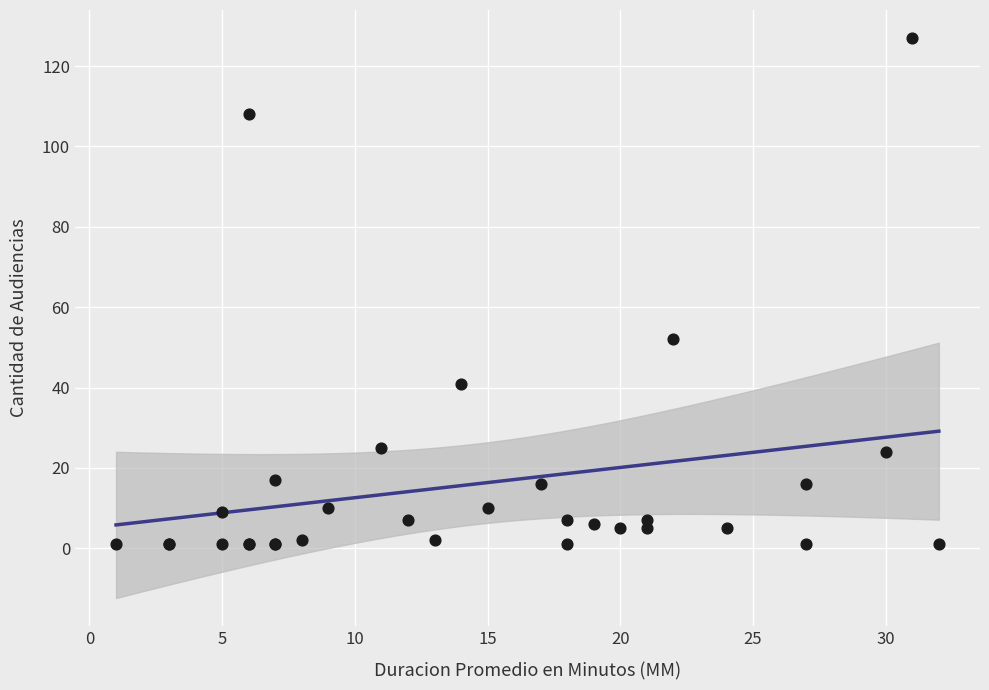

What Y value in the scatter plot is closest to 64?

52